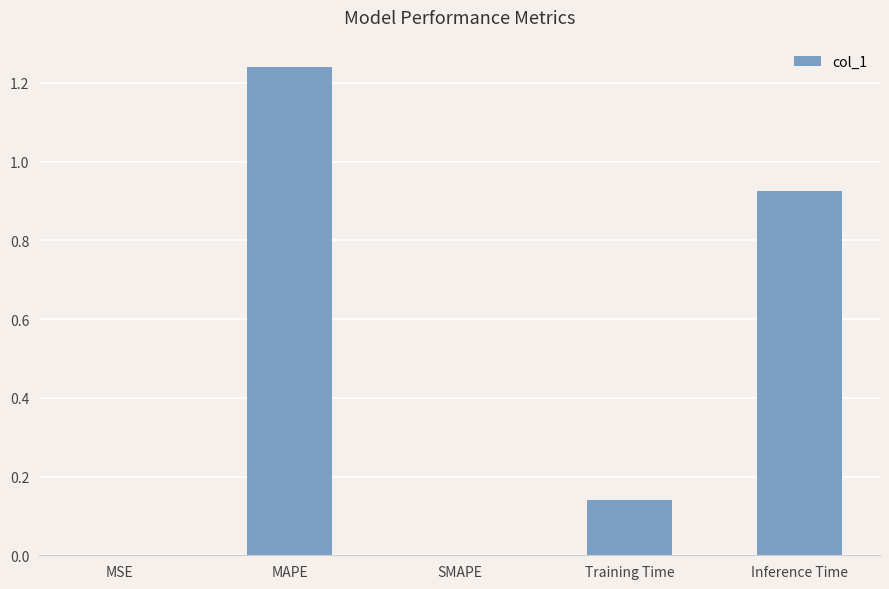

Which category has the highest value across all series?

MAPE